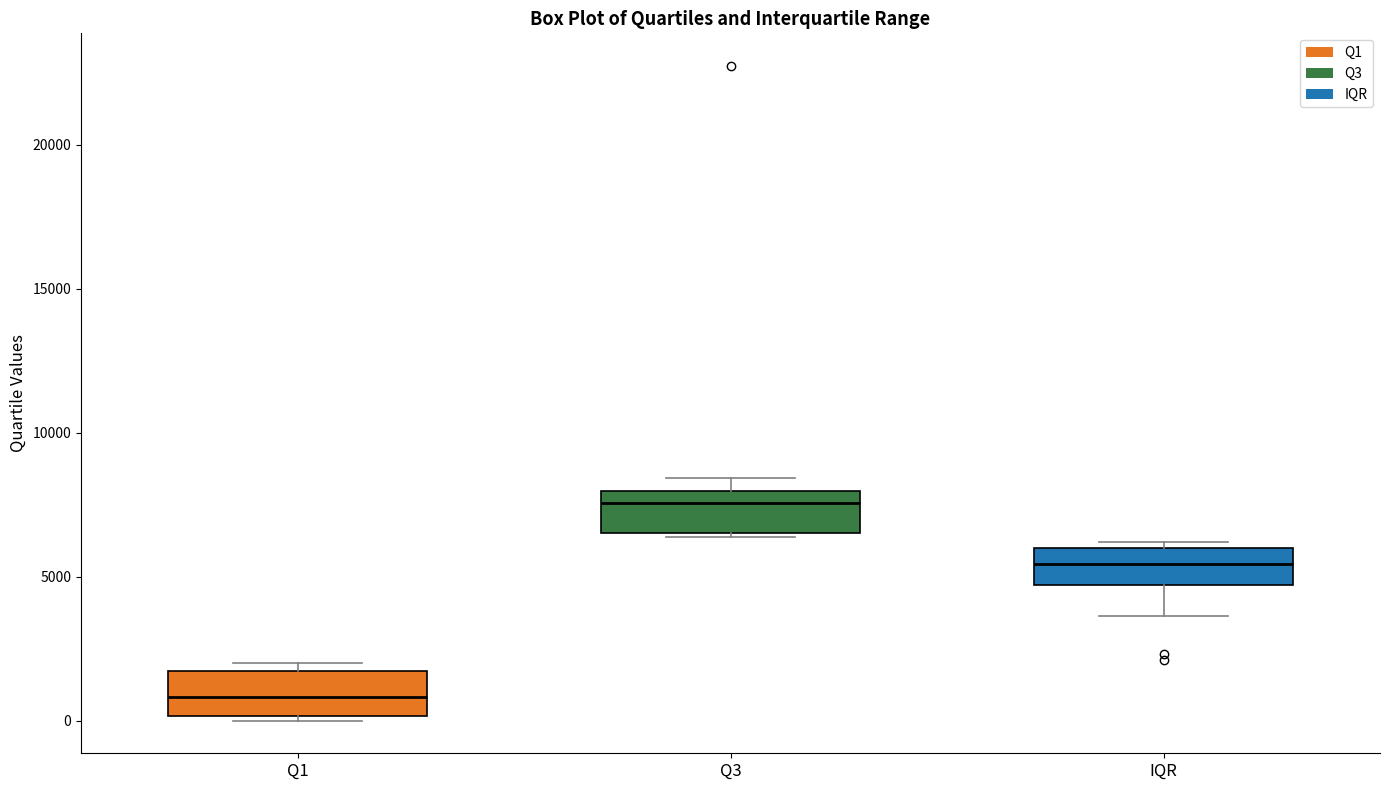

Reading left to right, read every box against the y-axis: the position of its median line, the range the box covers, and the ends of its whiskers. The values are not printed on the chart, so give them approximately, as read against the axis.

Q1: median 1000, box 0 to 1500, whiskers 0 (just below the box's lower edge) to 2000
Q3: median 7500, box 6500 to 8000, whiskers 6500 to 8500
IQR: median 5500, box 4500 to 6000, whiskers 3500 to 6000 (just above the box's upper edge)